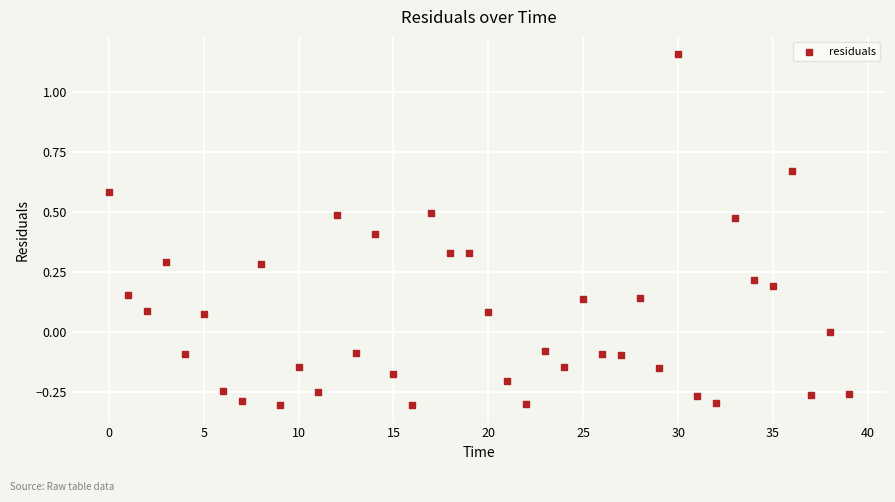

What is the range of Y values (max minus min)?

1.5